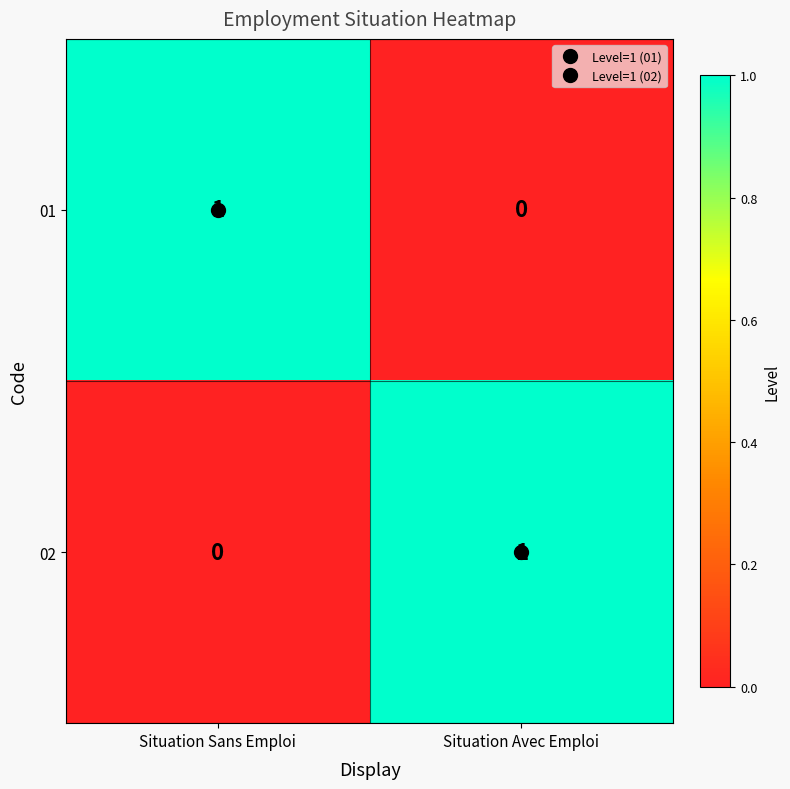

At Situation Sans Emploi, list the series in order from largest to smallest.

01, 02